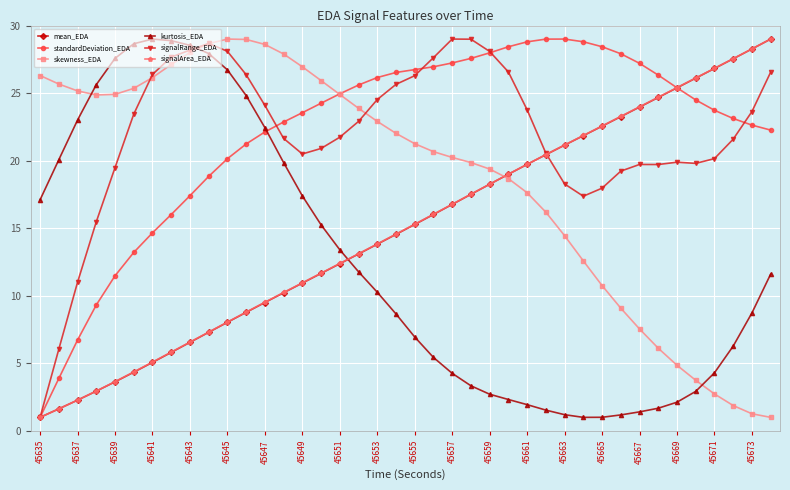

How many times do kurtosis_EDA and signalRange_EDA cross each other?

1